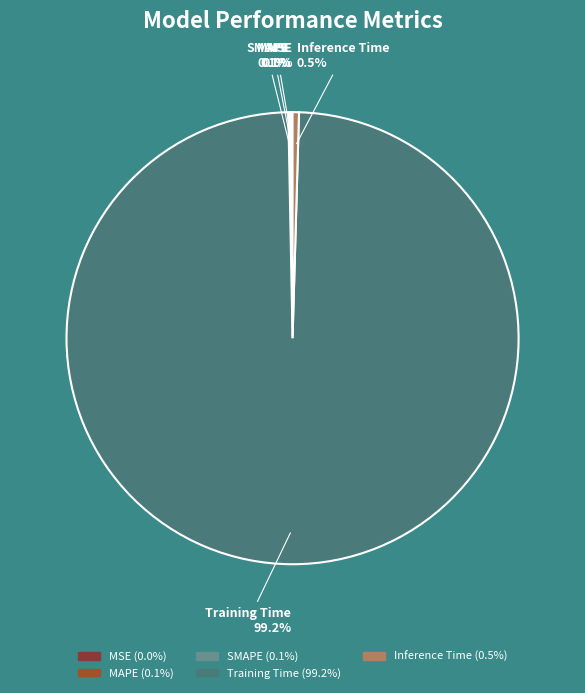

Is there a majority slice in this chart?

Yes